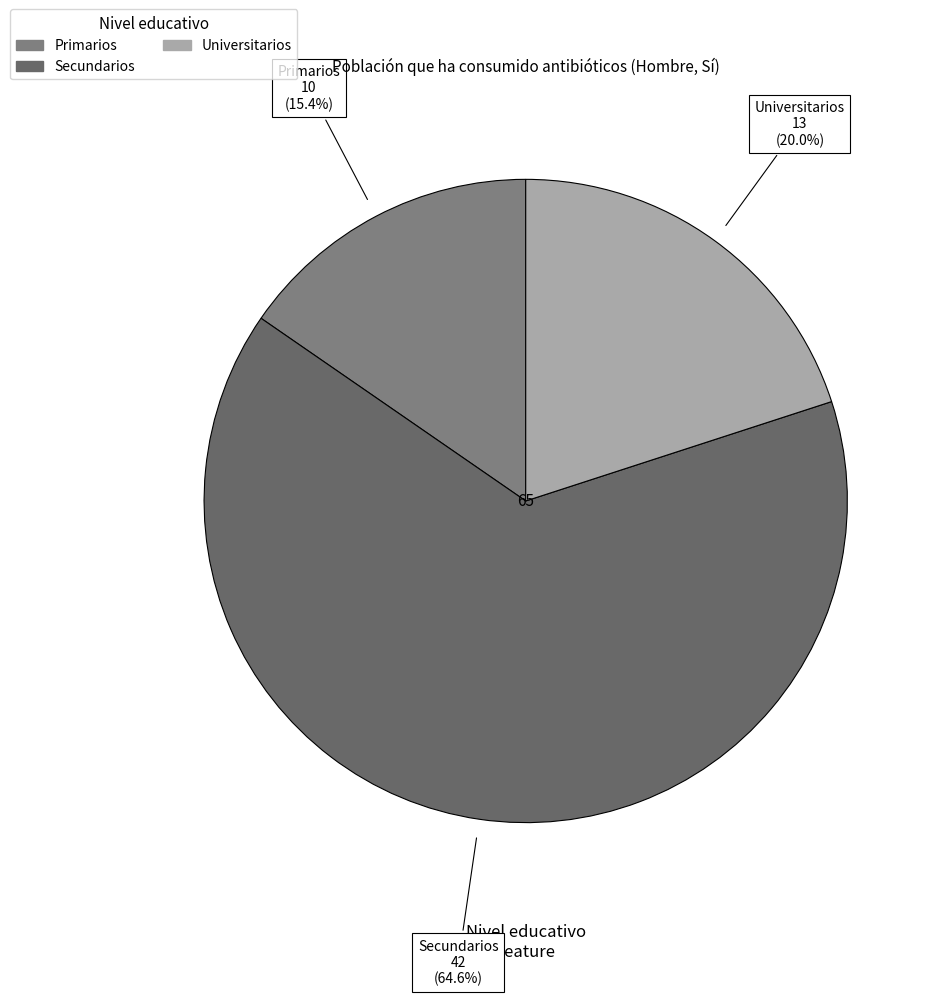

Does any single category account for the majority?

Yes